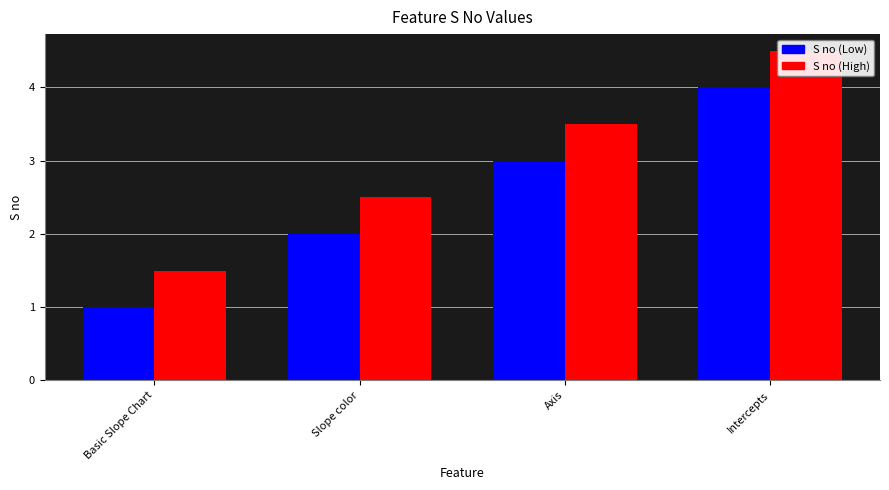

Is it true that S no (High) equals 2.1 at Basic Slope Chart?

False